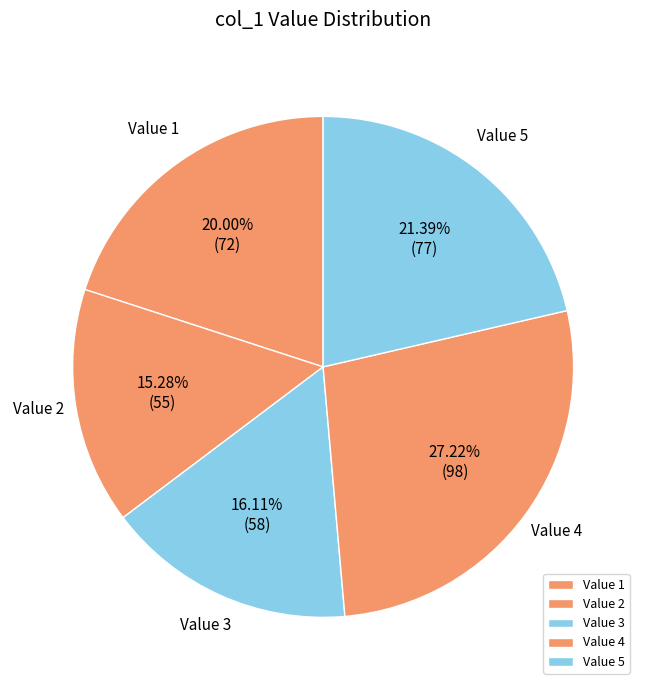

Which slice is the smallest?

Value 2